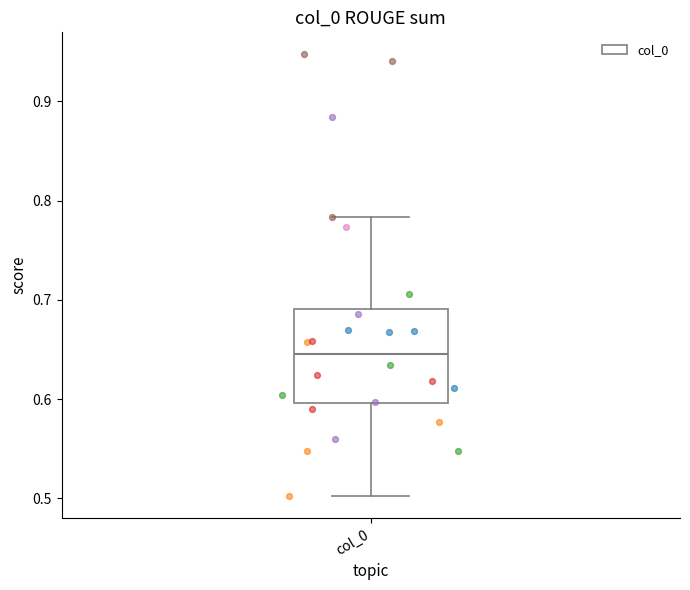

Transcribe this box plot: give where the median line is, the range the box spans, and where the two whiskers end, as read against the y-axis. The values are not printed on the chart, so give them approximately, as read against the axis.

median 0.65, box 0.60 to 0.69, whiskers 0.50 to 0.78